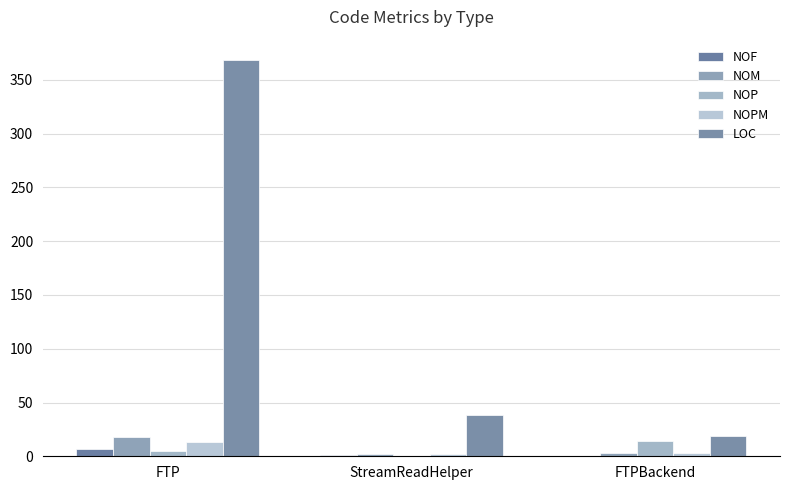

What is the sum of the NOPM values at FTP and FTPBackend?

16